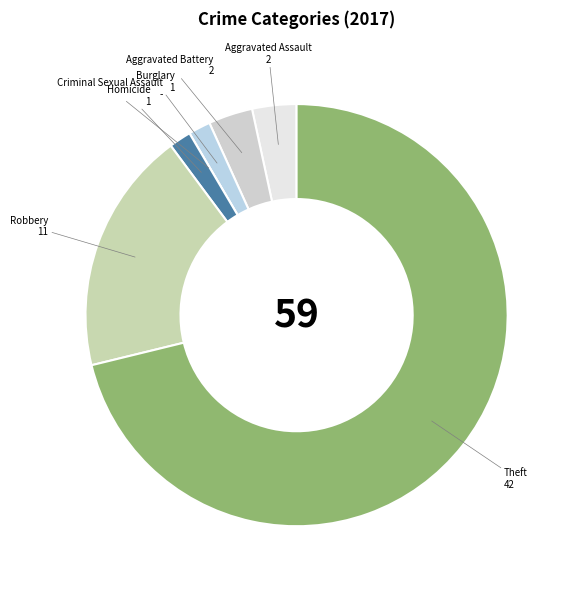

Is the sum of Aggravated Assault and Aggravated Battery greater than half?

No